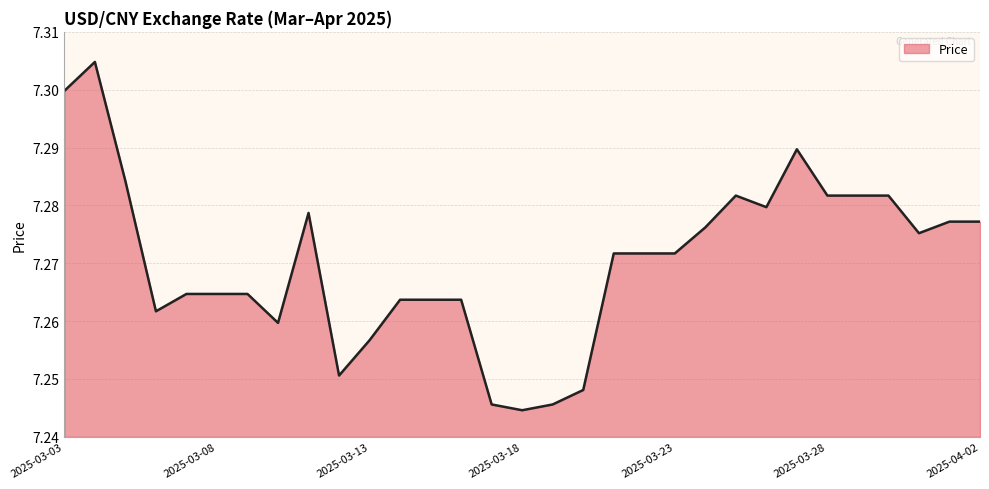

Where is the data nearest to the value 7?

2025-03-18